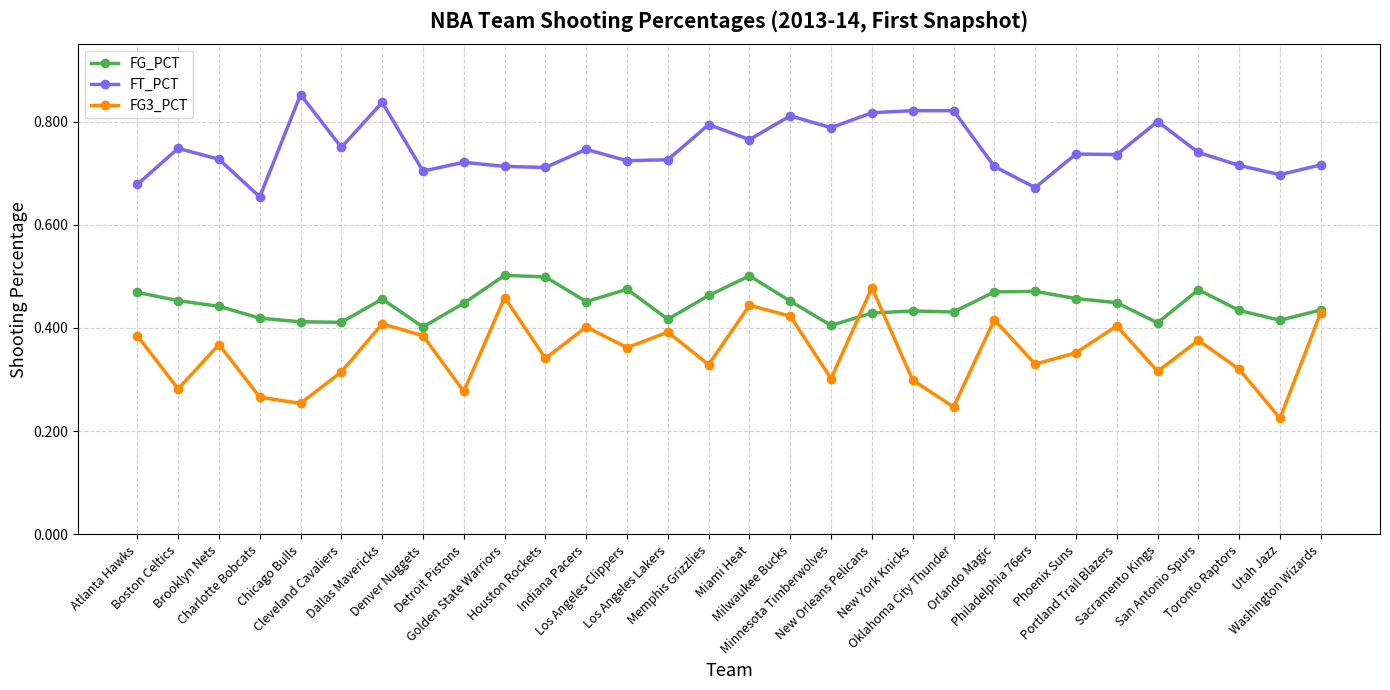

Count the FT_PCT values in the range 0 to 1.

30